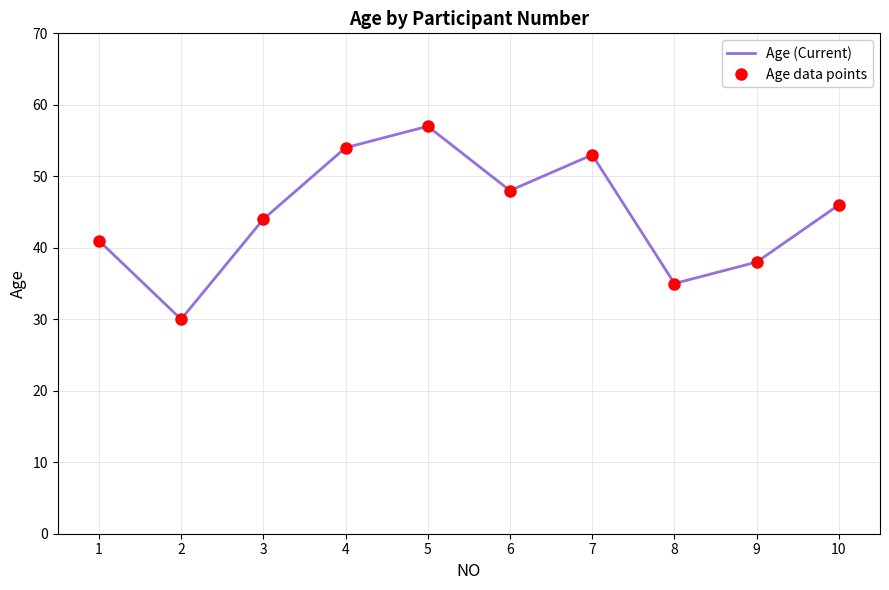

Is it true that Age (Current) equals 9 at 1?

False